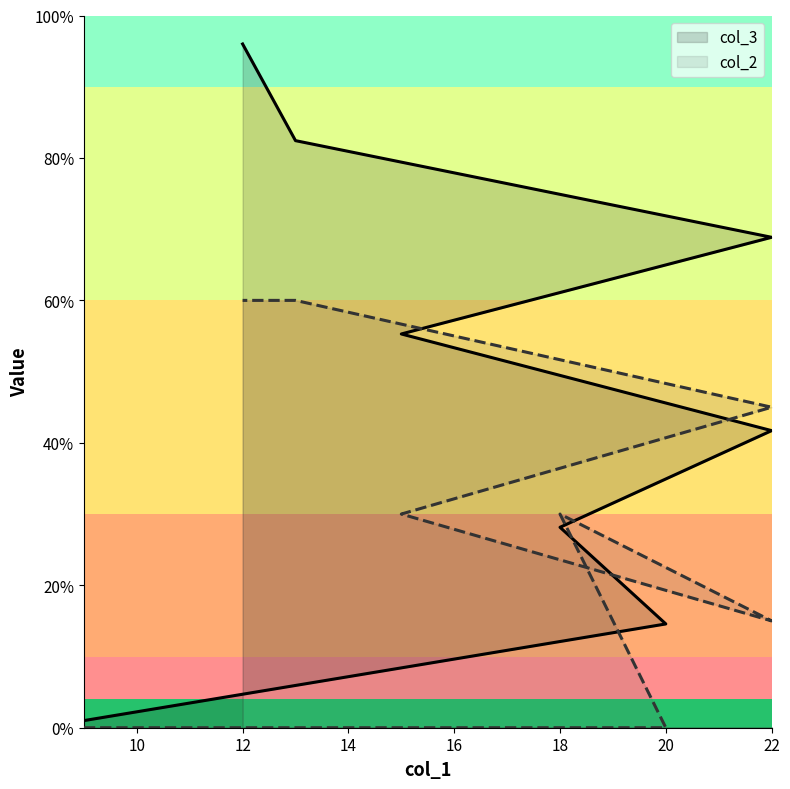

What is the value of the col_3 point at the 6th from the left?

68.9